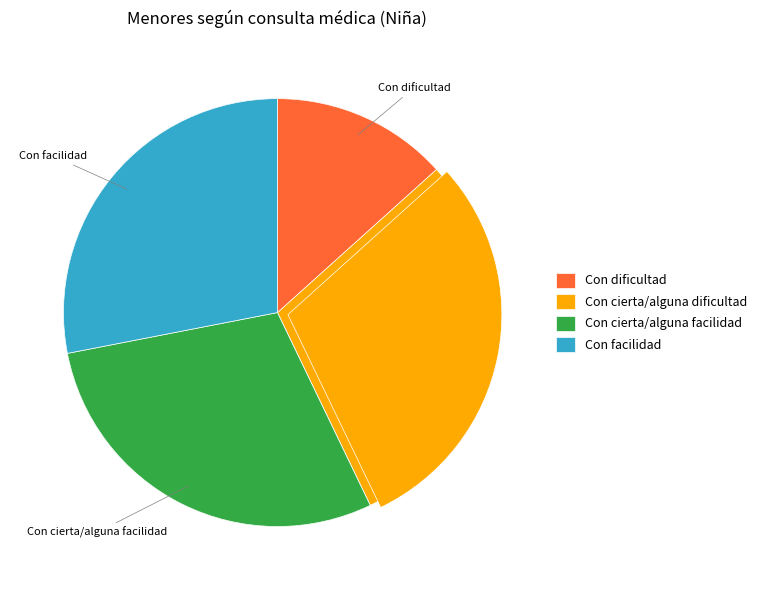

Does any single category account for the majority?

No